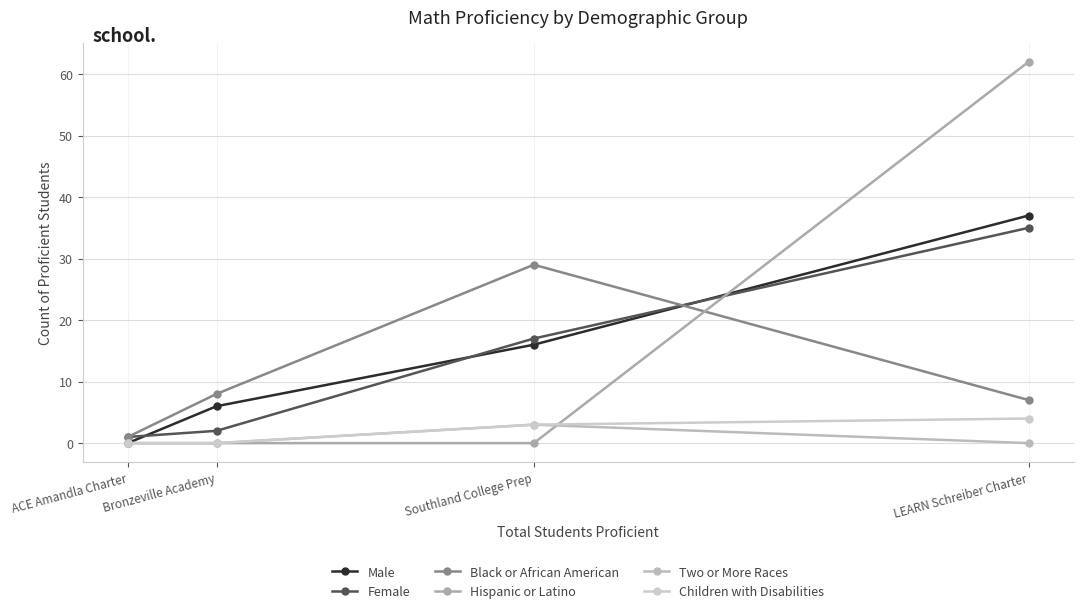

What is the difference between the maximum and minimum values in the Male series?

37